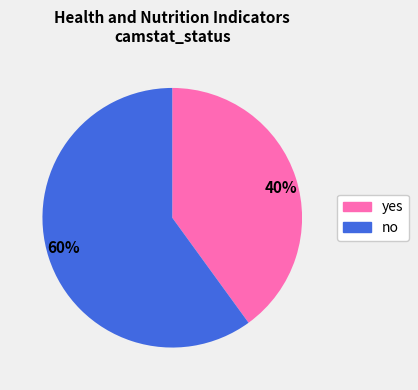

To the nearest percent, what is the difference between the 40% and 60% slice percentages?

20%